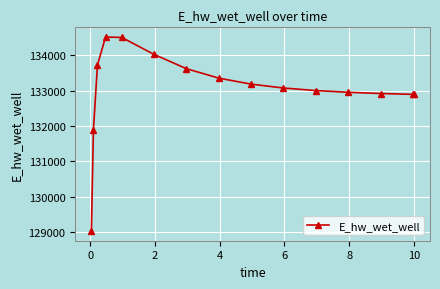

What is the greatest value displayed?

134520.0